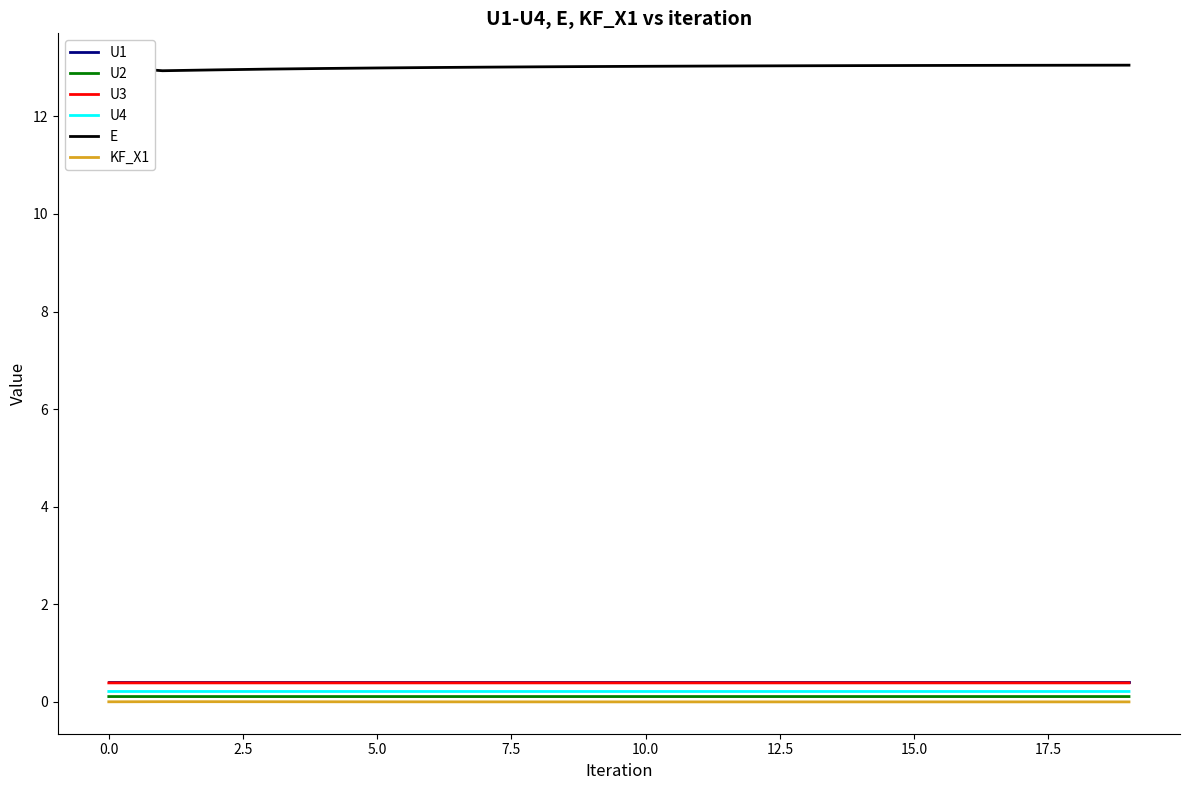

Does the chart display data point markers on the line(s)?

No